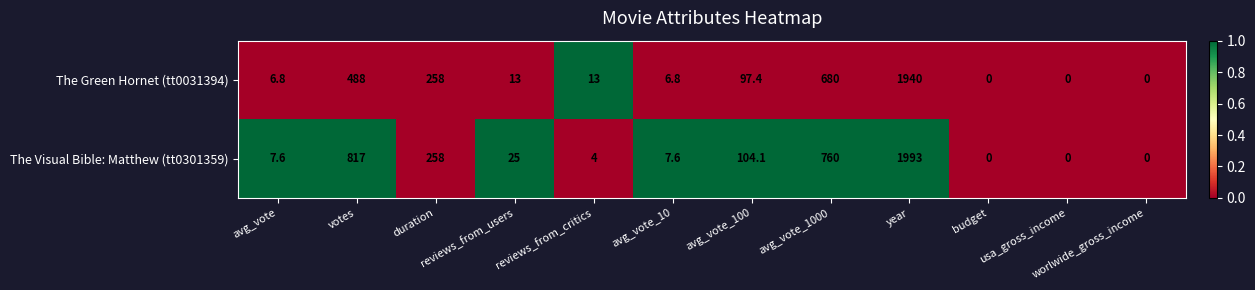

Which series has the largest range (max minus min)?

The Visual Bible: Matthew (tt0301359)